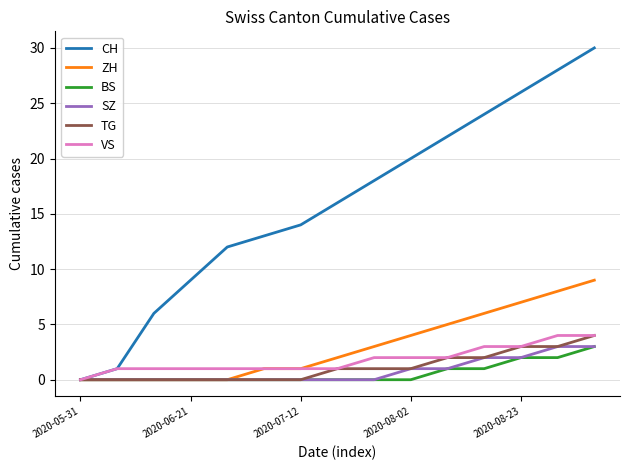

Which series has the largest total across all categories?

CH